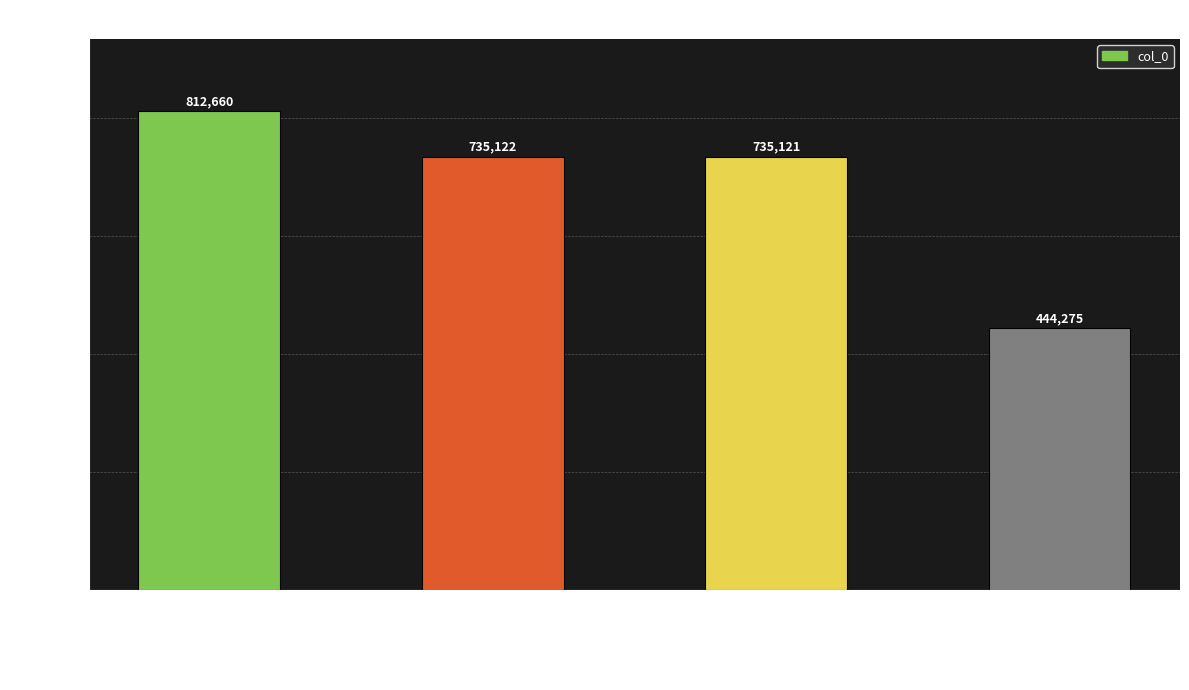

How many values are below 735122?

2